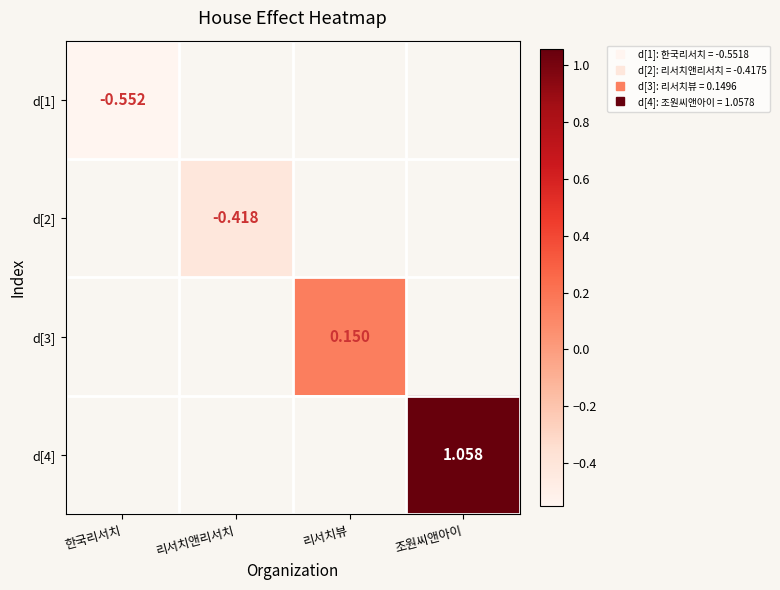

What is the smallest value displayed?

-0.6